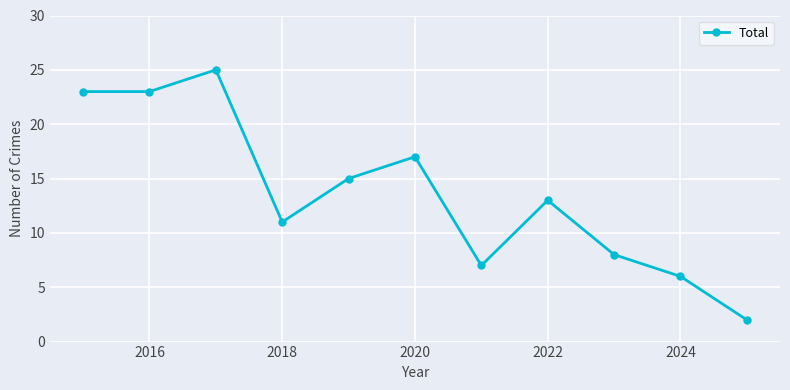

What is the maximum value shown in the chart?

25